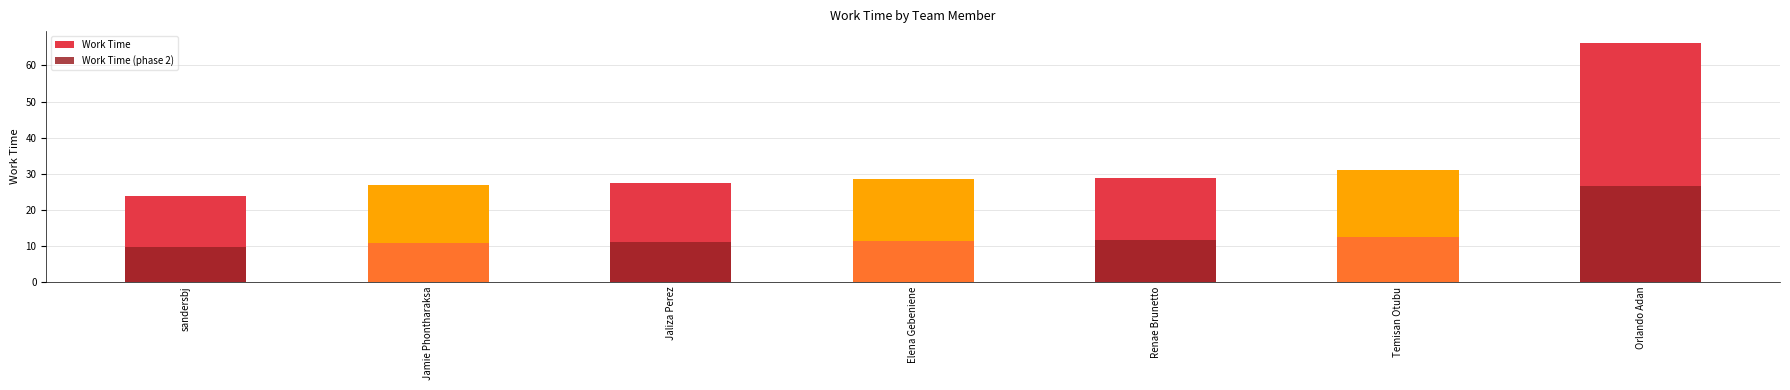

Between sandersbj and Temisan Otubu, which is larger?

Temisan Otubu